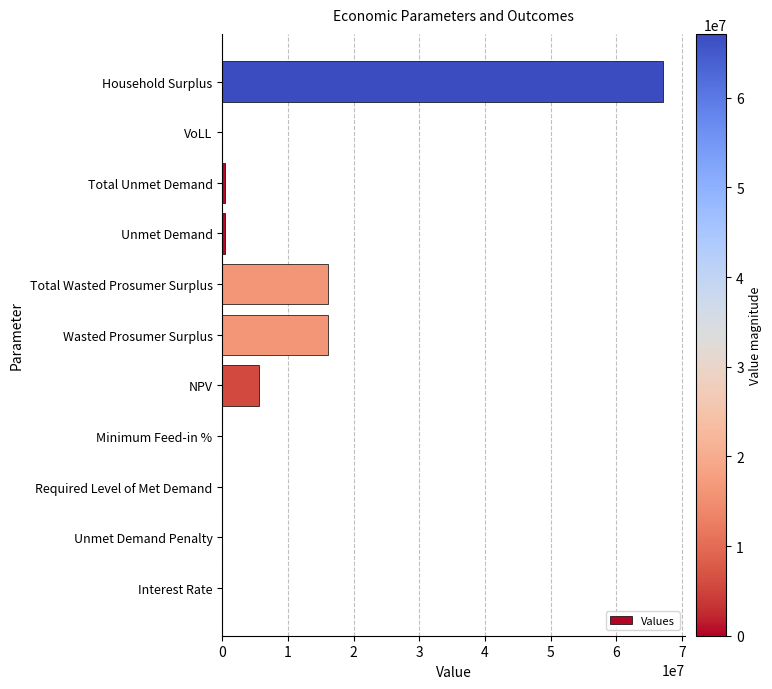

How many distinct data groups are displayed?

1